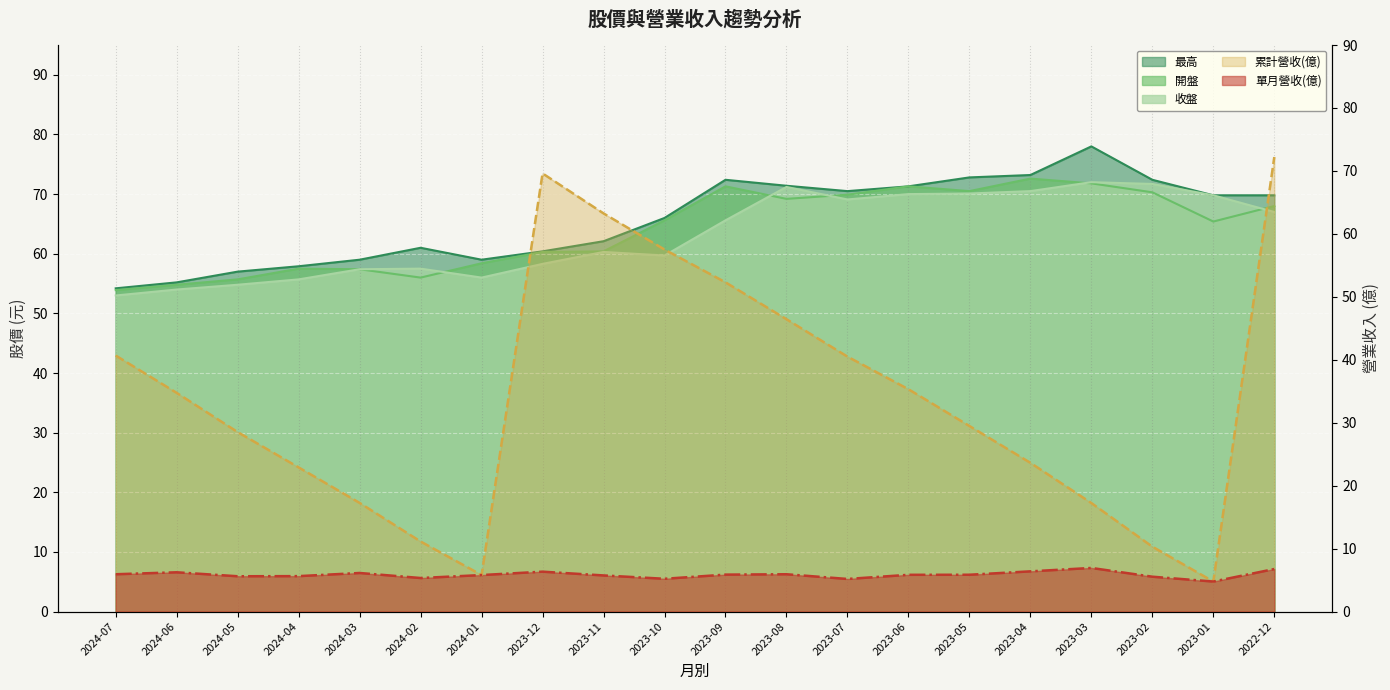

In 累計營收(億), how many points are lower than both neighbors (excluding endpoints)?

2